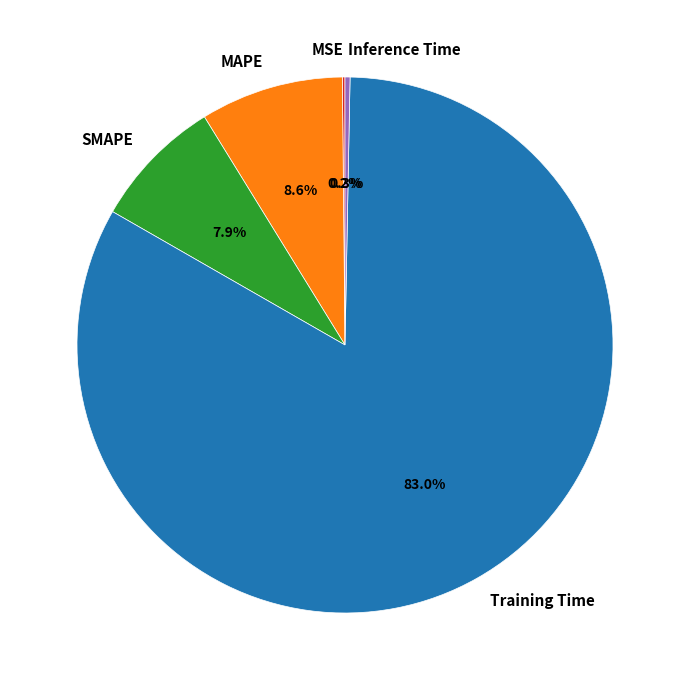

What percentage do Training Time and MAPE together represent?

91.6%